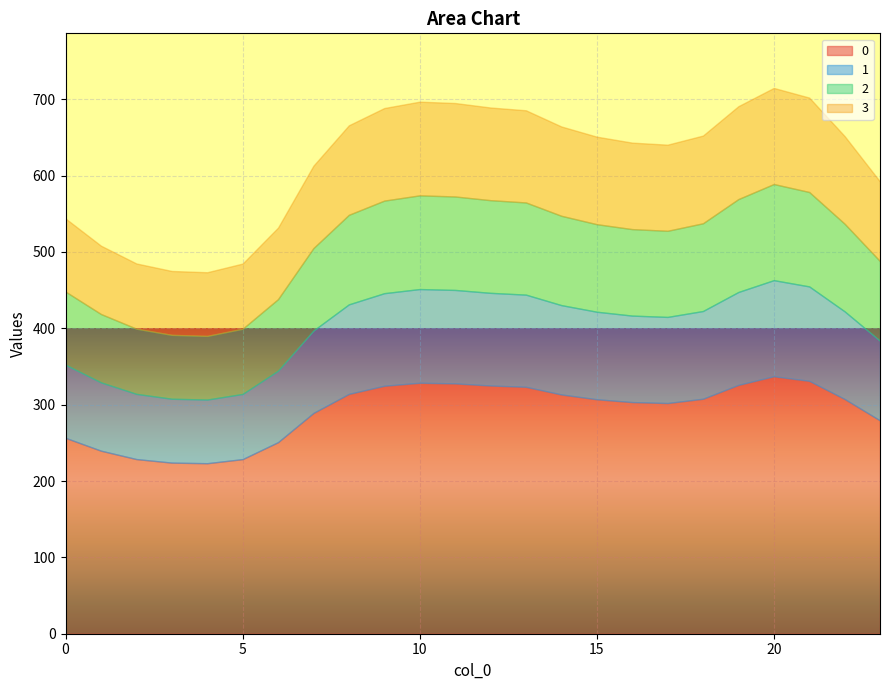

At how many categories does at least one series exceed 139?

24